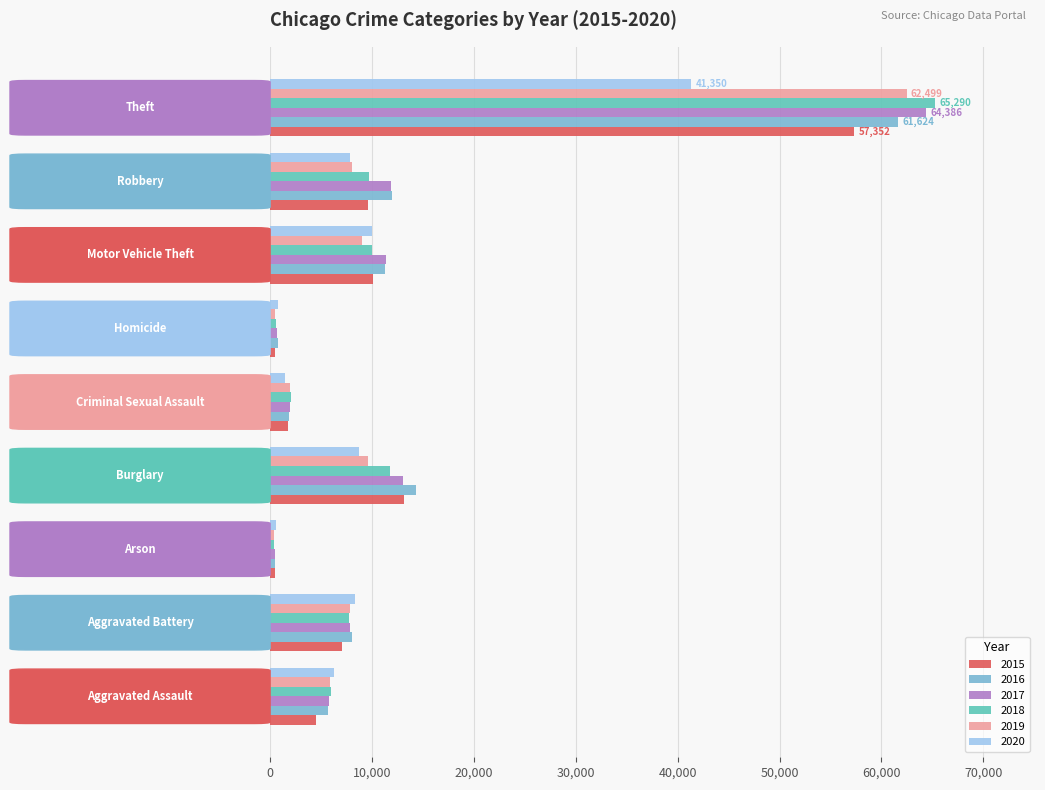

What is the sum of all 2020 values?

85387